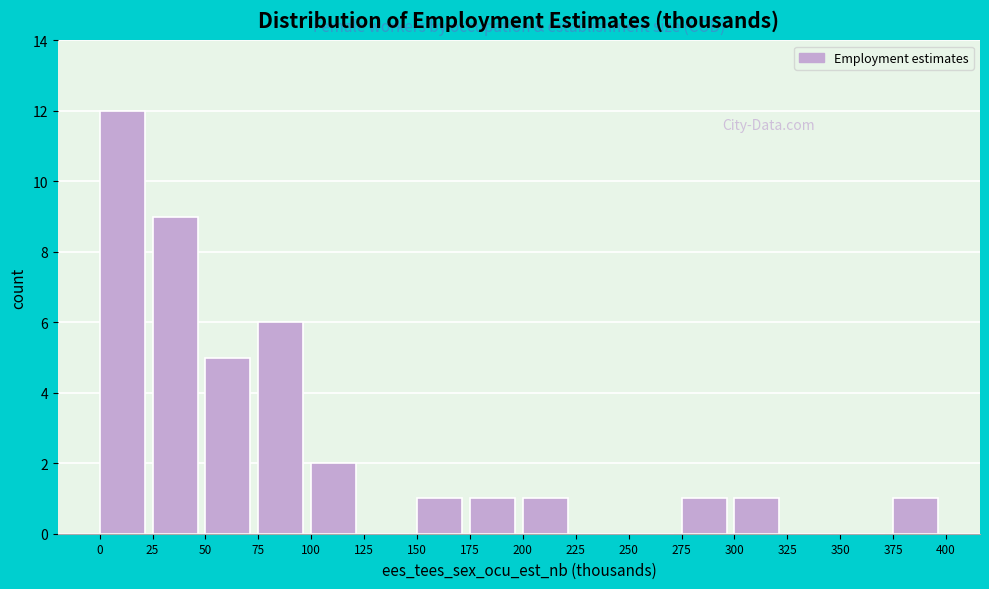

Reading left to right, transcribe this chart: for each bar, give the range it covers on the x-axis and its height. The values are not printed on the chart, so give them approximately, as read against the axis.

0 to 25: 12
25 to 50: 9
50 to 75: 5
75 to 100: 6
100 to 125: 2
125 to 150: 0
150 to 175: 1
175 to 200: 1
200 to 225: 1
225 to 250: 0
250 to 275: 0
275 to 300: 1
300 to 325: 1
325 to 350: 0
350 to 375: 0
375 to 400: 1